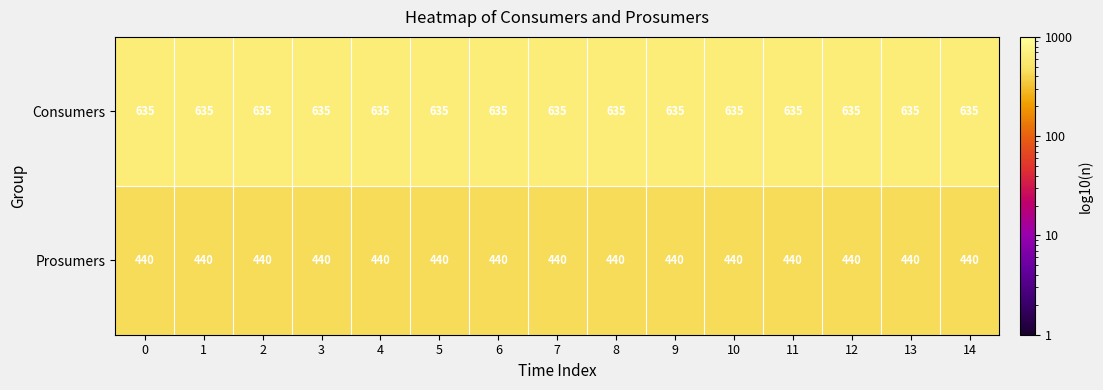

Is it true that Consumers equals 635 at 0?

True